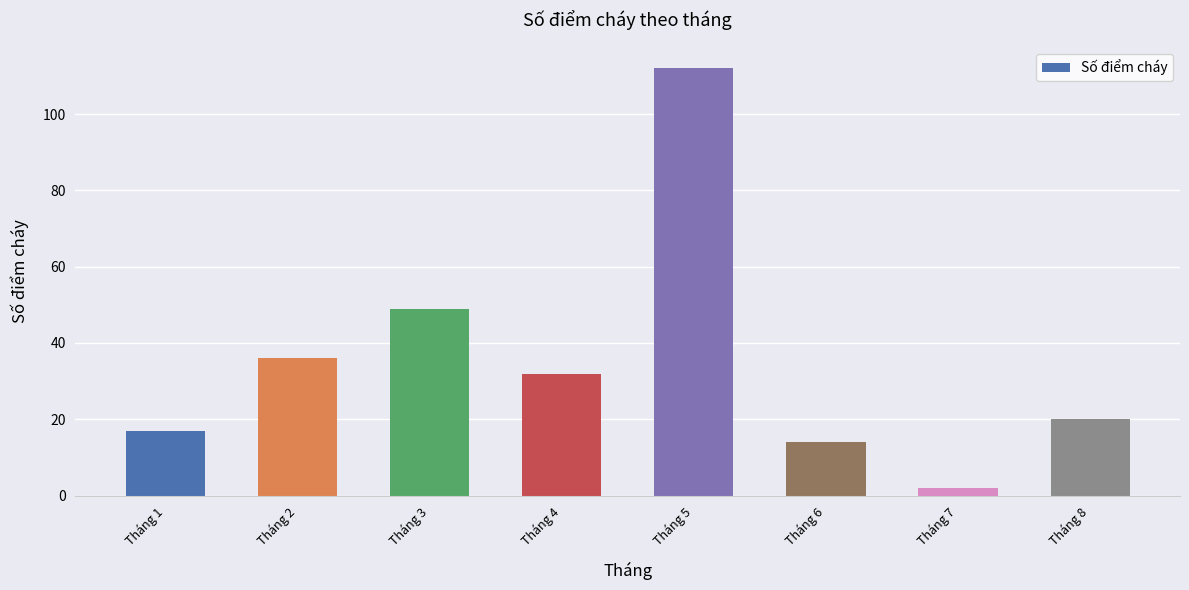

Reading left to right, list all the values displayed in this chart.

Tháng 1=17	Tháng 2=36	Tháng 3=49	Tháng 4=32	Tháng 5=112	Tháng 6=14	Tháng 7=2	Tháng 8=20